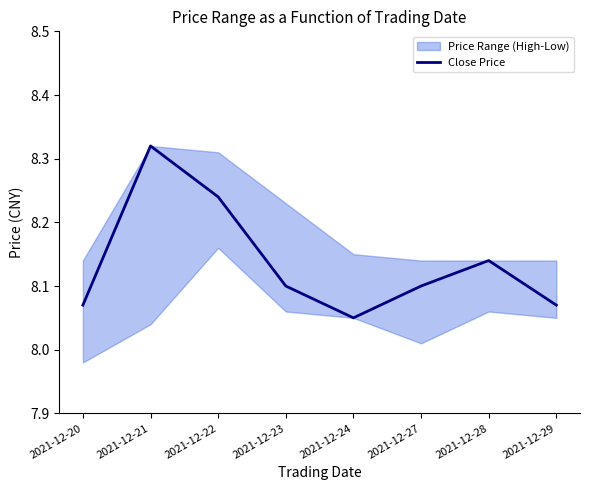

Rank the categories by value from lowest to highest.

2021-12-24, 2021-12-20, 2021-12-29, 2021-12-23, 2021-12-27, 2021-12-28, 2021-12-22, 2021-12-21